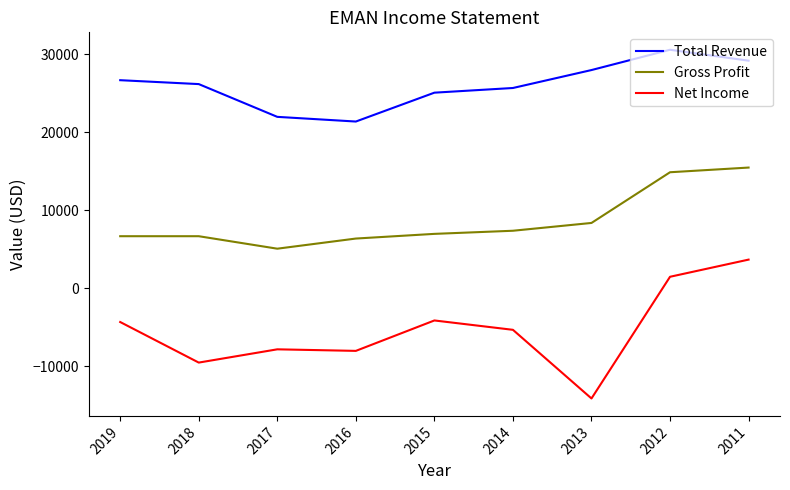

The Gross Profit series shows 3245 at 2011. True or false?

False